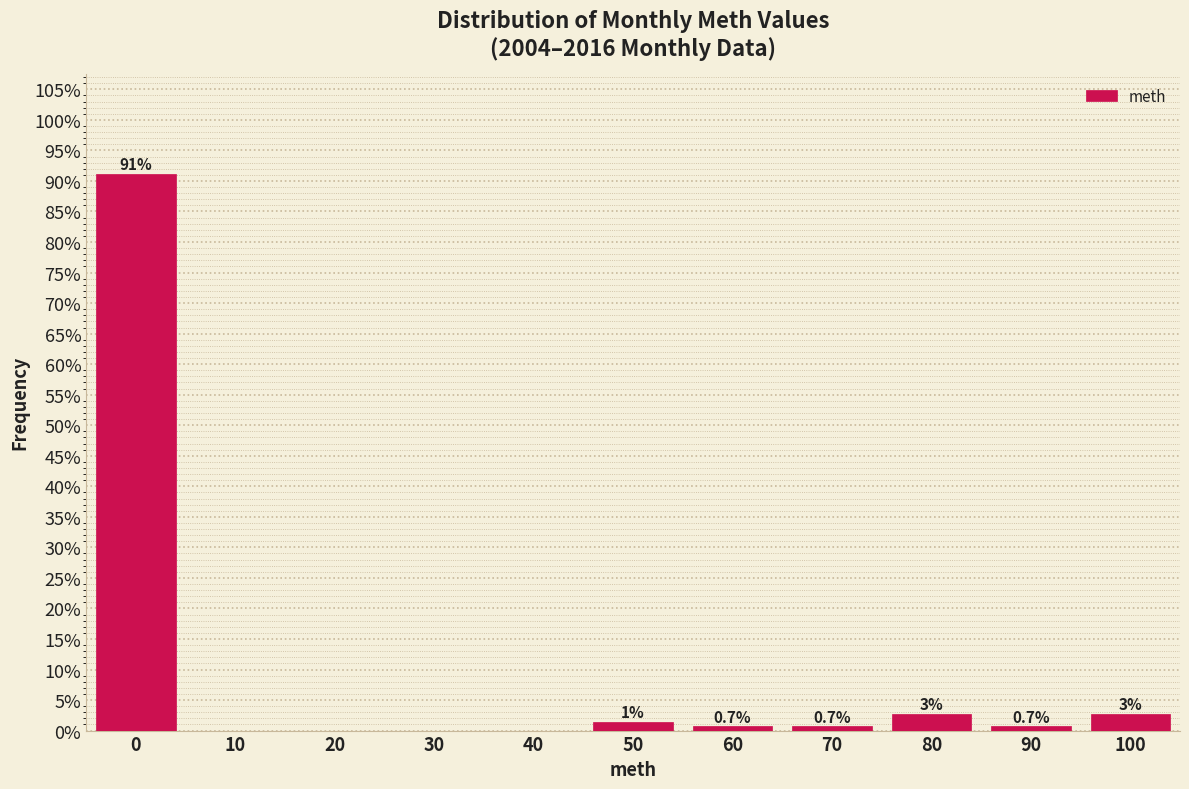

Over which range of the x-axis is the bar tallest?

-5 to 5